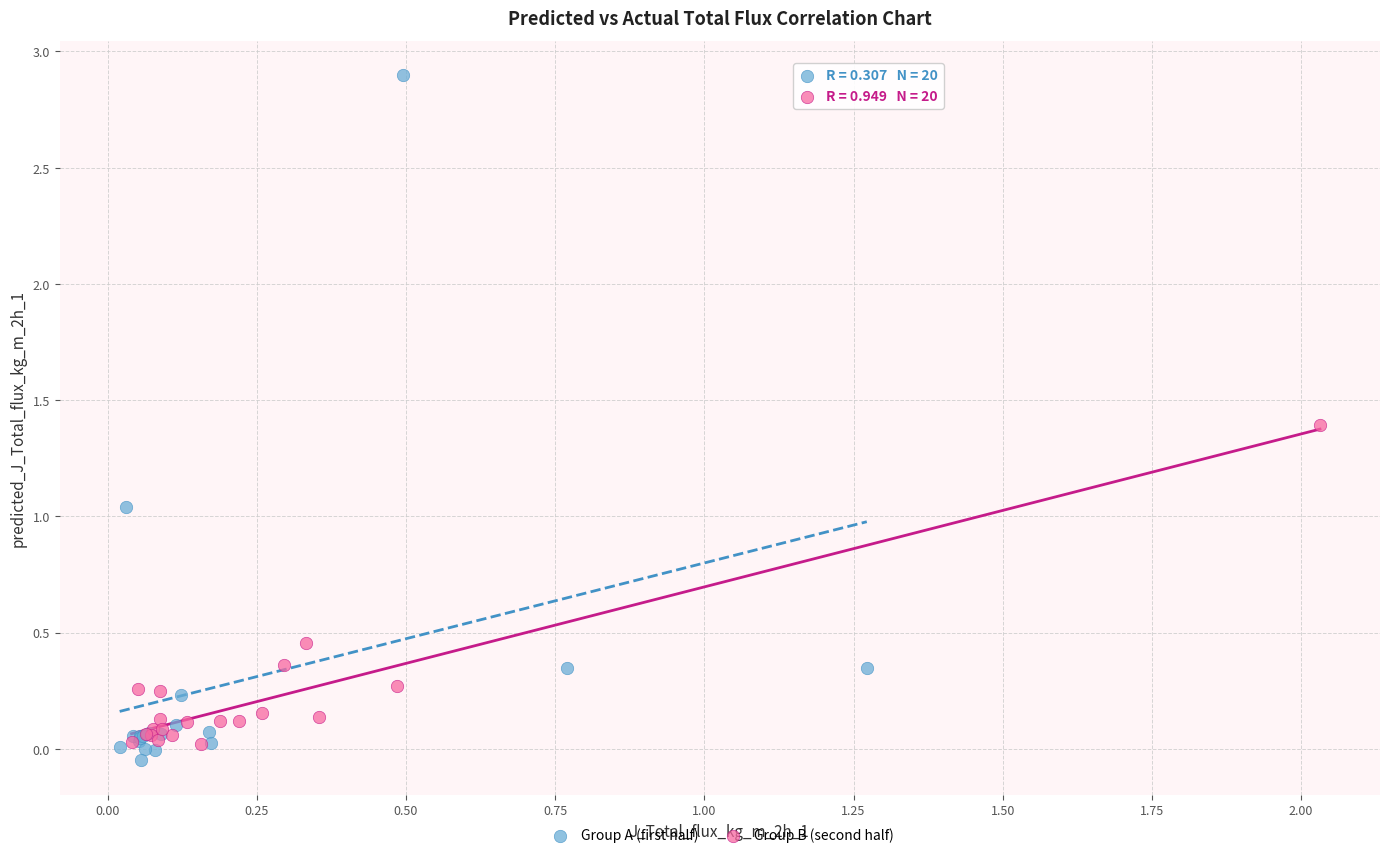

Which series has the widest spread of Y values?

Group A (first half)